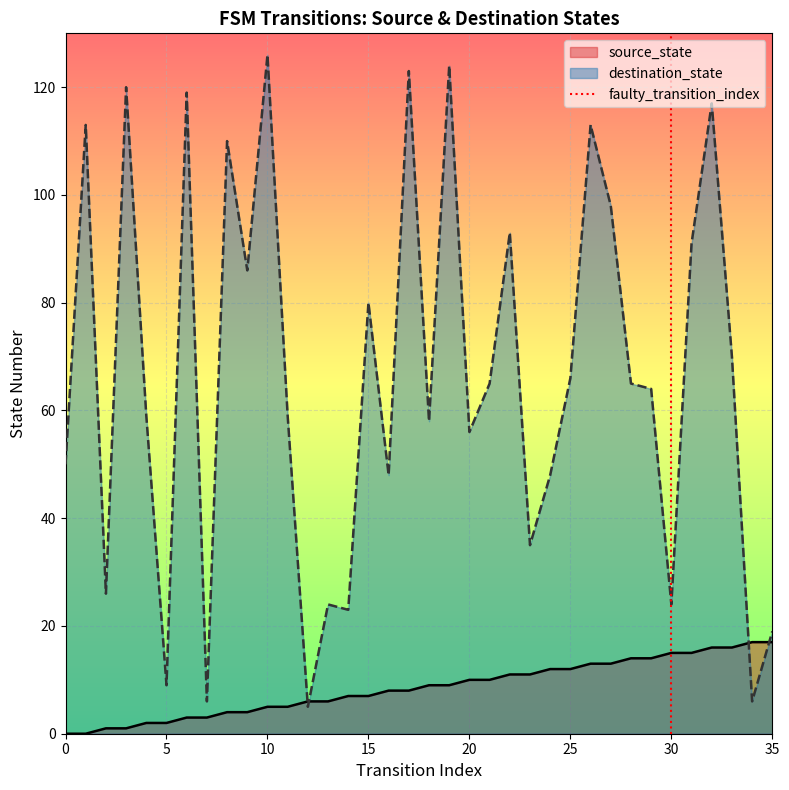

The chart shows a value of 0 at 0. True or false?

True